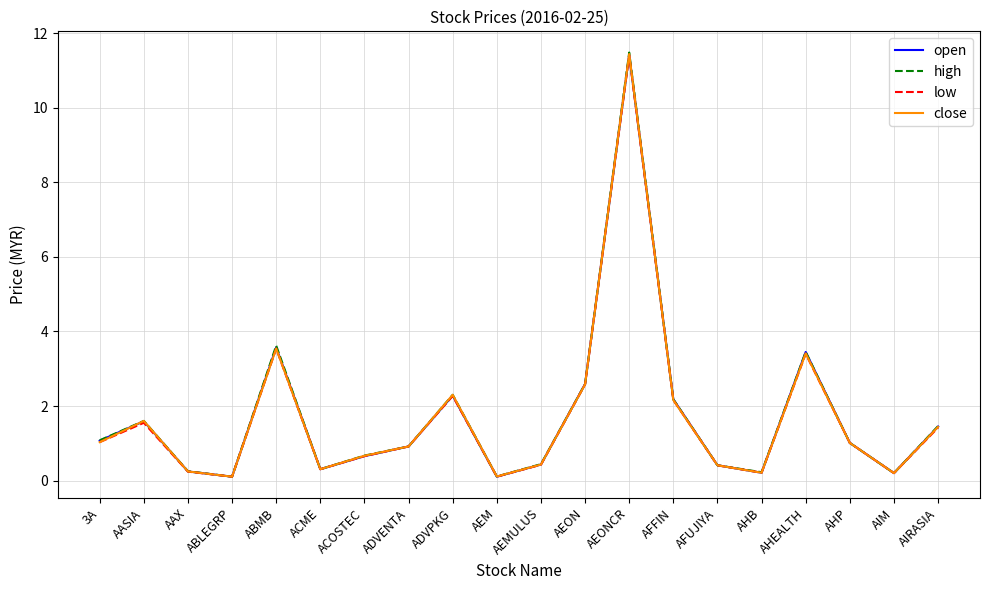

At which category is the sum across all series the highest?

AEONCR